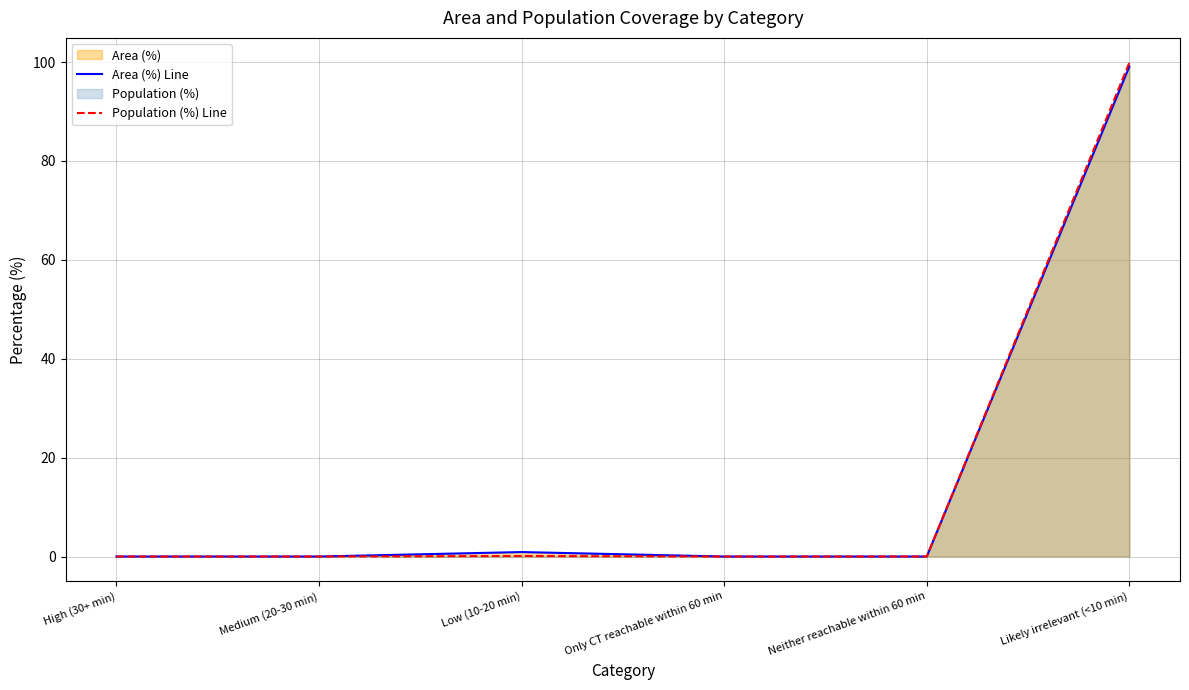

At how many categories does at least one series exceed 4?

1